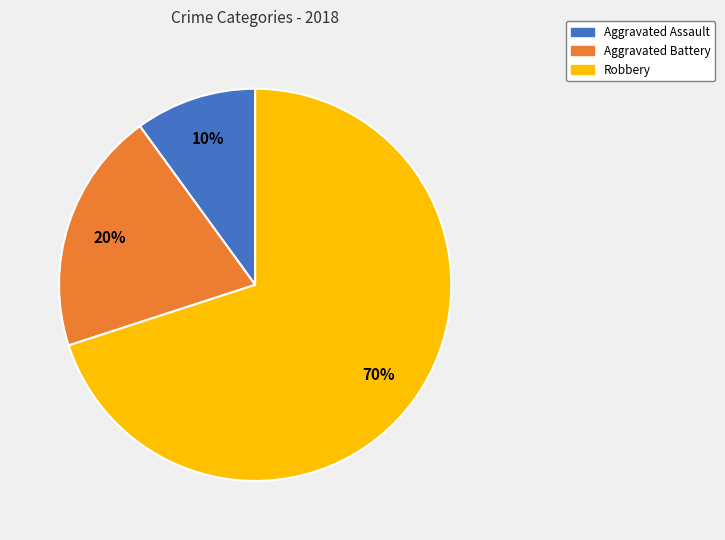

Rank the categories by value from lowest to highest.

Aggravated Assault, Aggravated Battery, Robbery